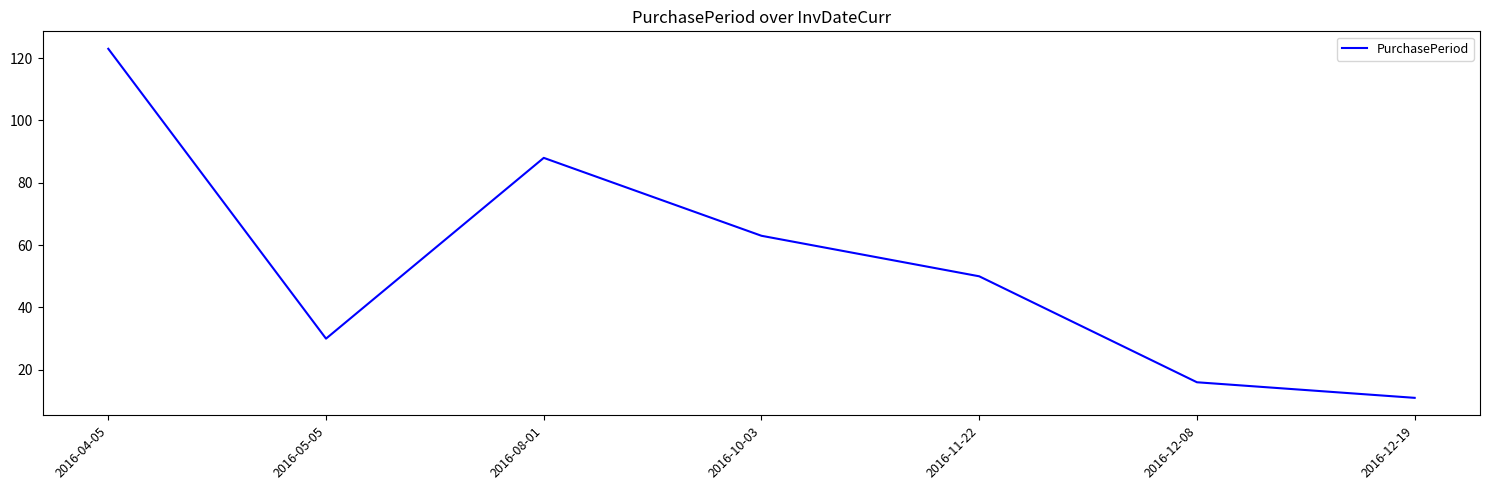

Which has a higher value, 2016-11-22 or 2016-12-19?

2016-11-22